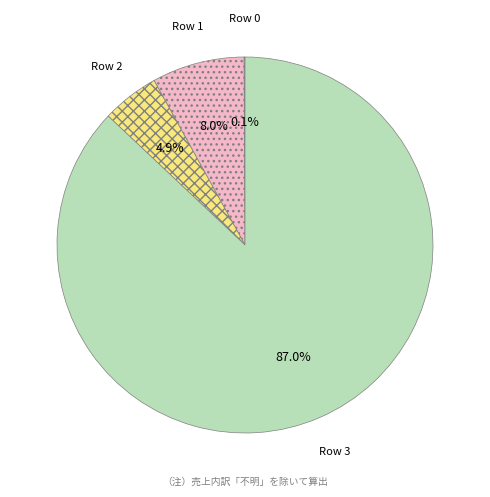

Is there any slice that represents more than half of the pie?

Yes